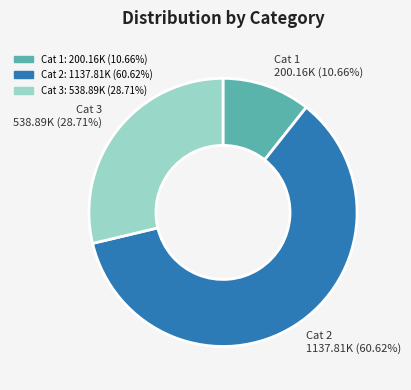

Which has a higher value, Cat 3: 538.89K (28.71%) or Cat 2: 1137.81K (60.62%)?

Cat 2: 1137.81K (60.62%)